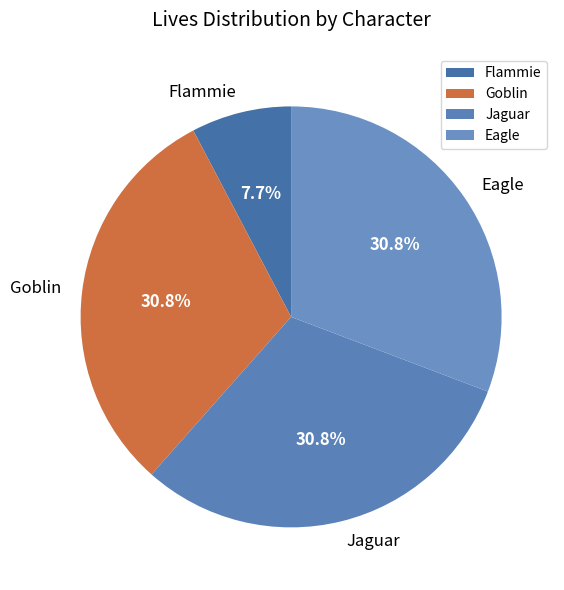

Is there a majority slice in this chart?

No